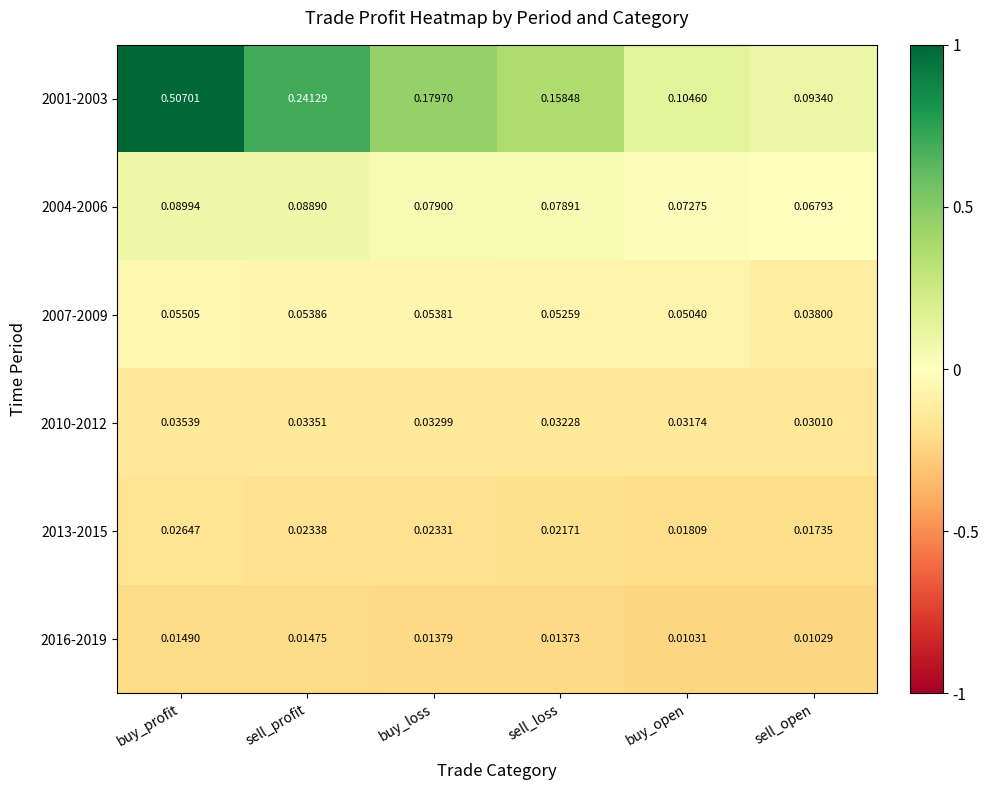

At which label is 2016-2019 closest to 0?

sell_open